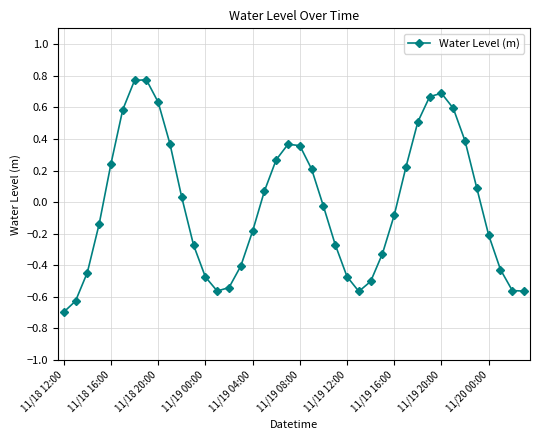

True or false: there are more than 1 points higher than both neighbors.

True